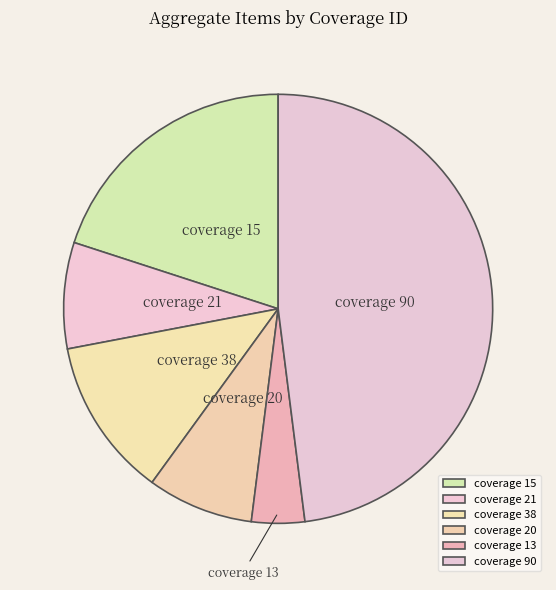

What is the ratio of the value at coverage 15 to the value at coverage 21?

2.5